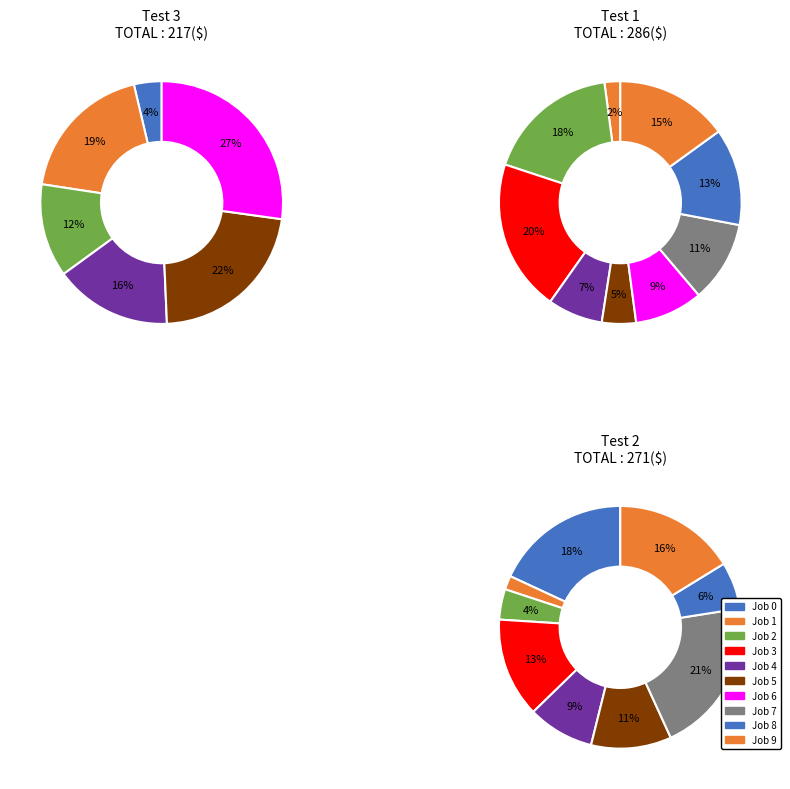

To the nearest percent, what portion does Job 9 represent?

15%